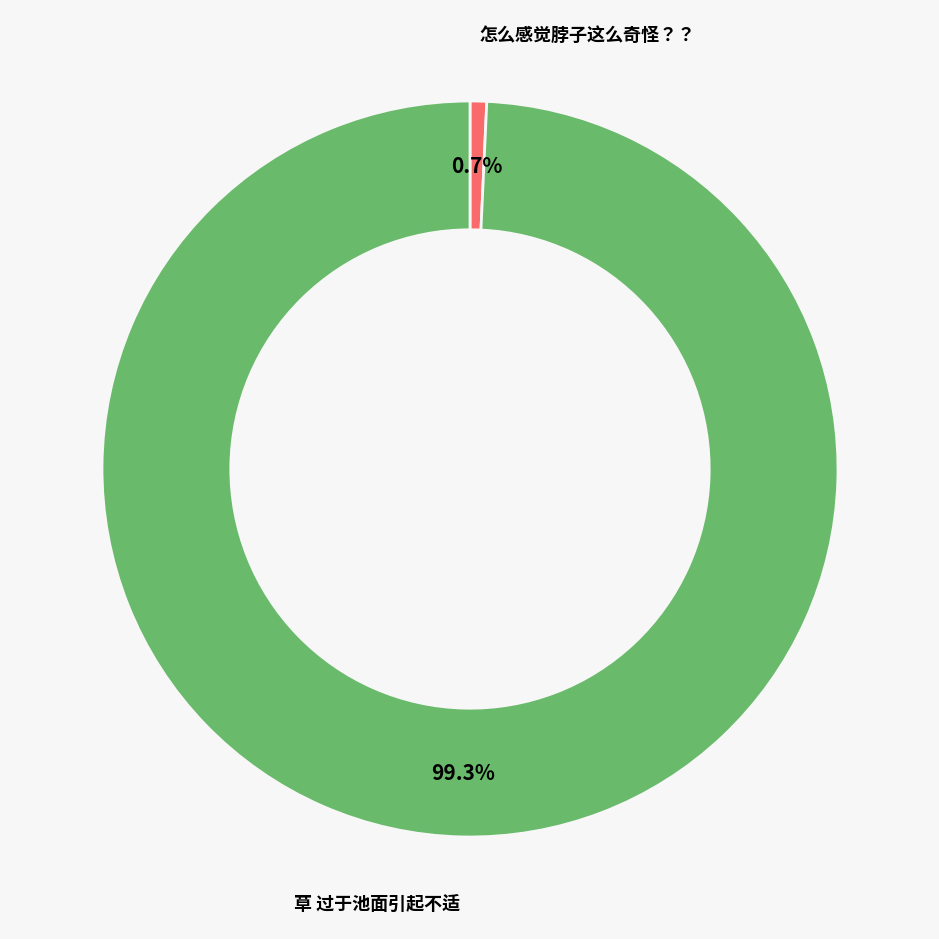

Count the number of slices in the pie.

2